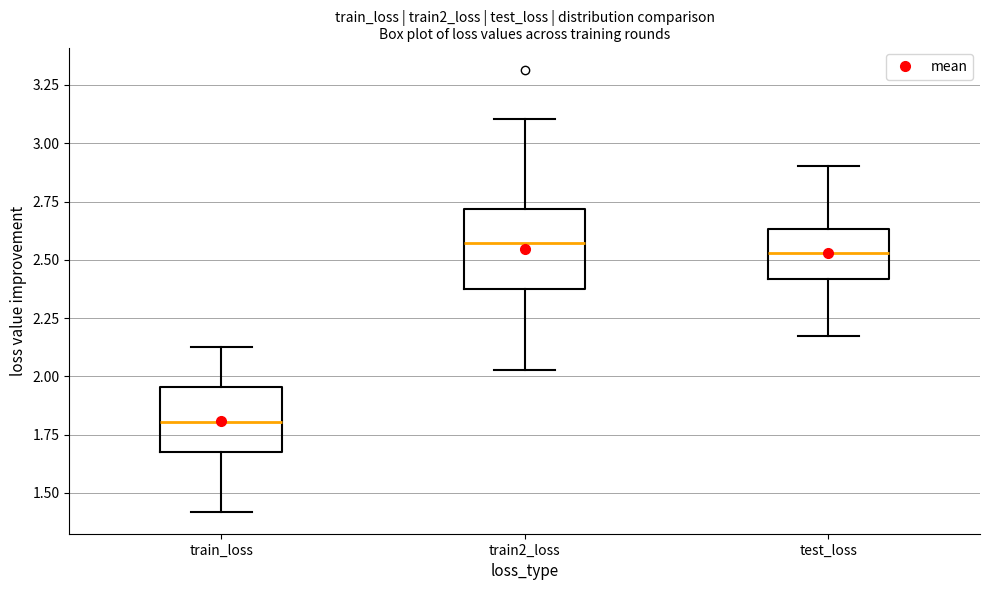

Which box is the tallest, from its lower edge to its upper edge?

train2_loss